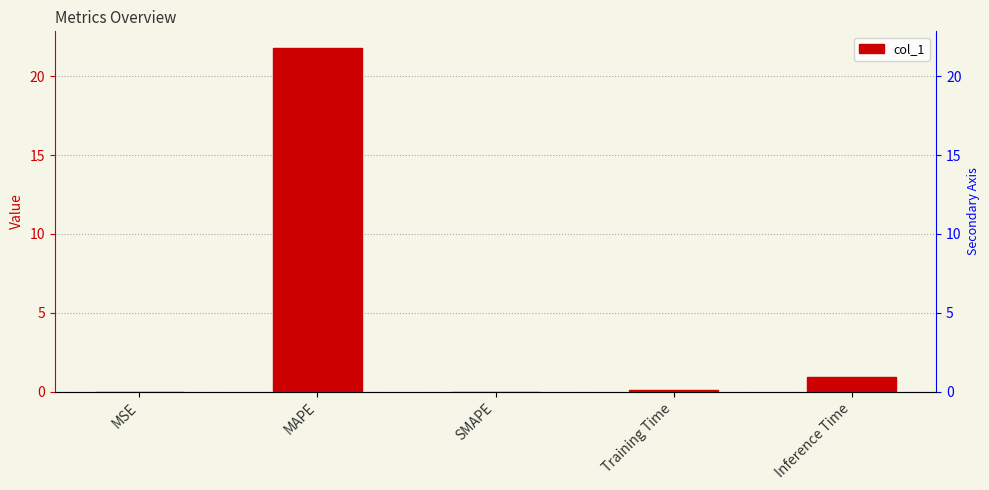

What is the value of the 4th bar from the left?

0.1